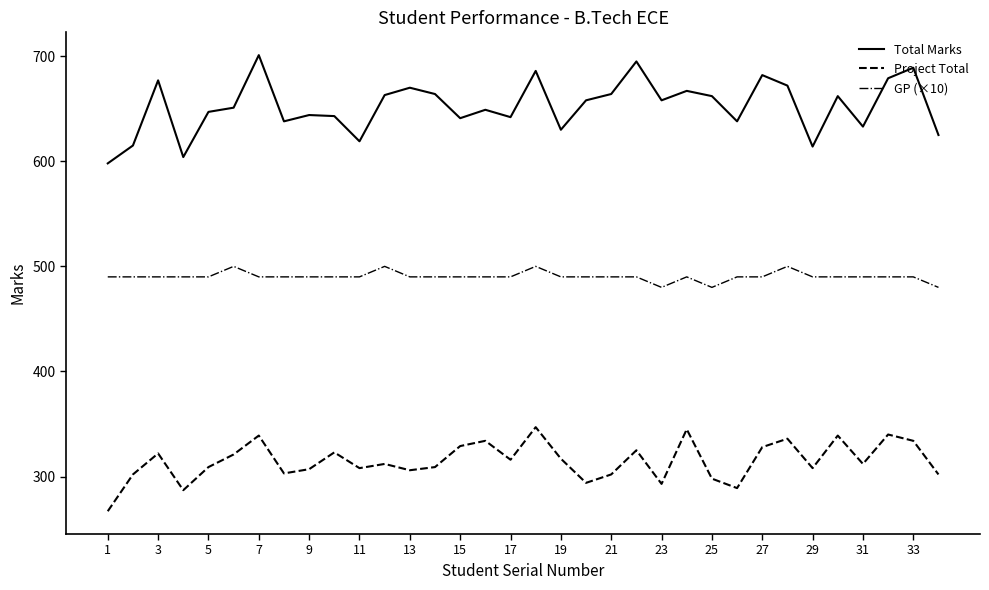

What is the difference between the maximum and minimum values in the GP (×10) series?

20